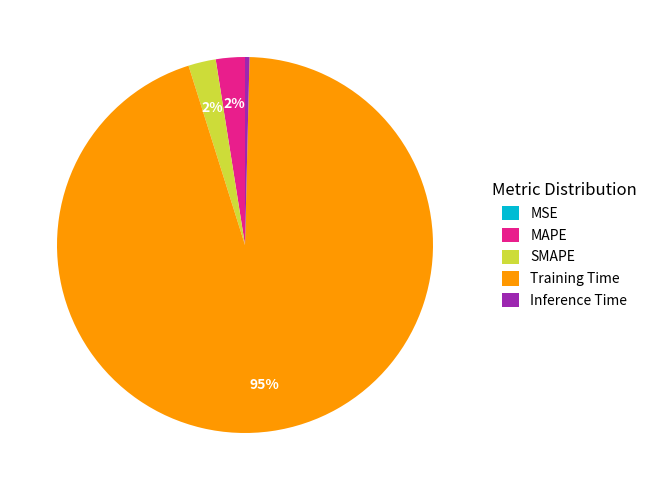

Do MAPE and SMAPE together represent more than half of the pie?

No